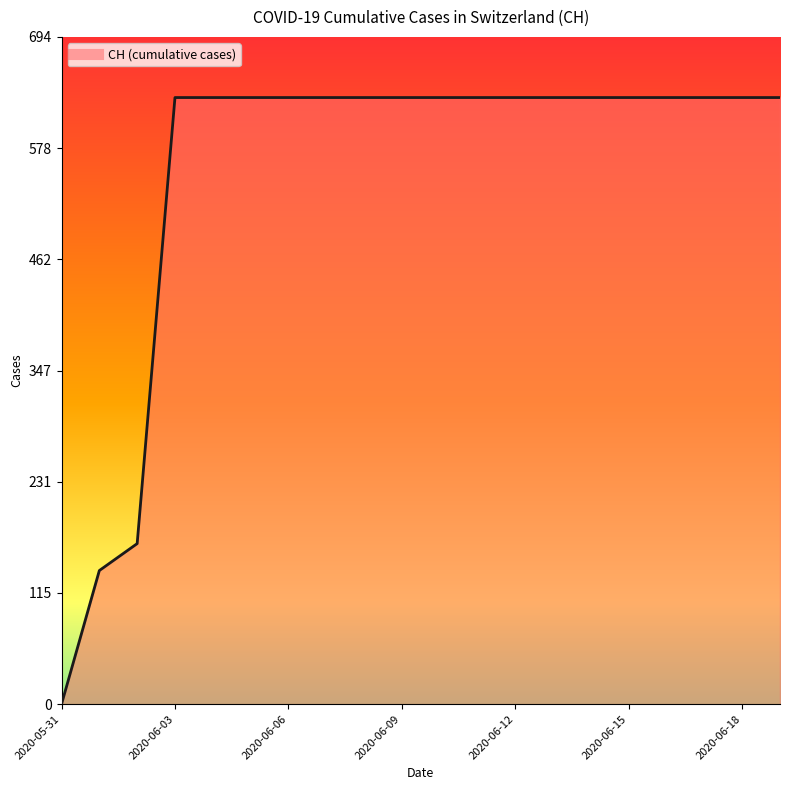

What is the difference between the maximum and minimum values?

631